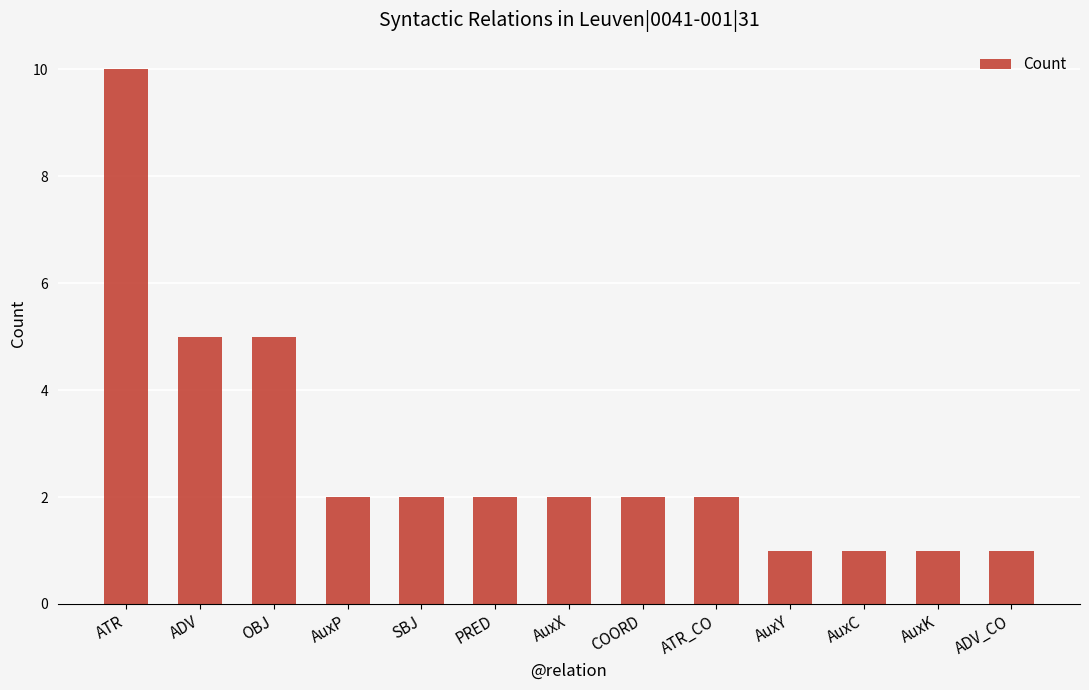

Are the bars grouped side by side (vs. stacked)?

No